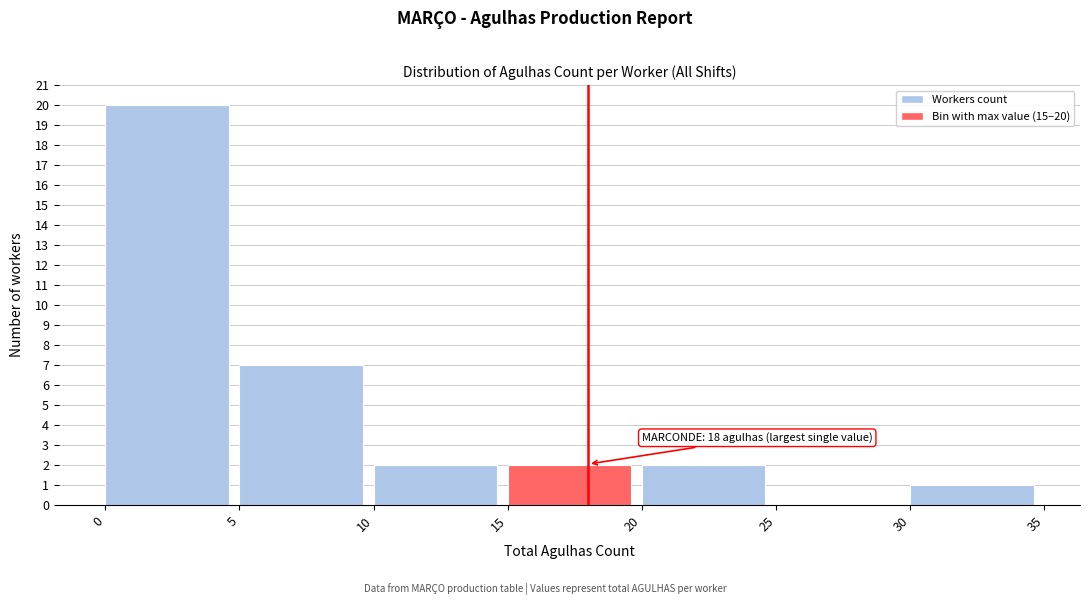

Which range on the x-axis has the tallest bar?

0 to 5